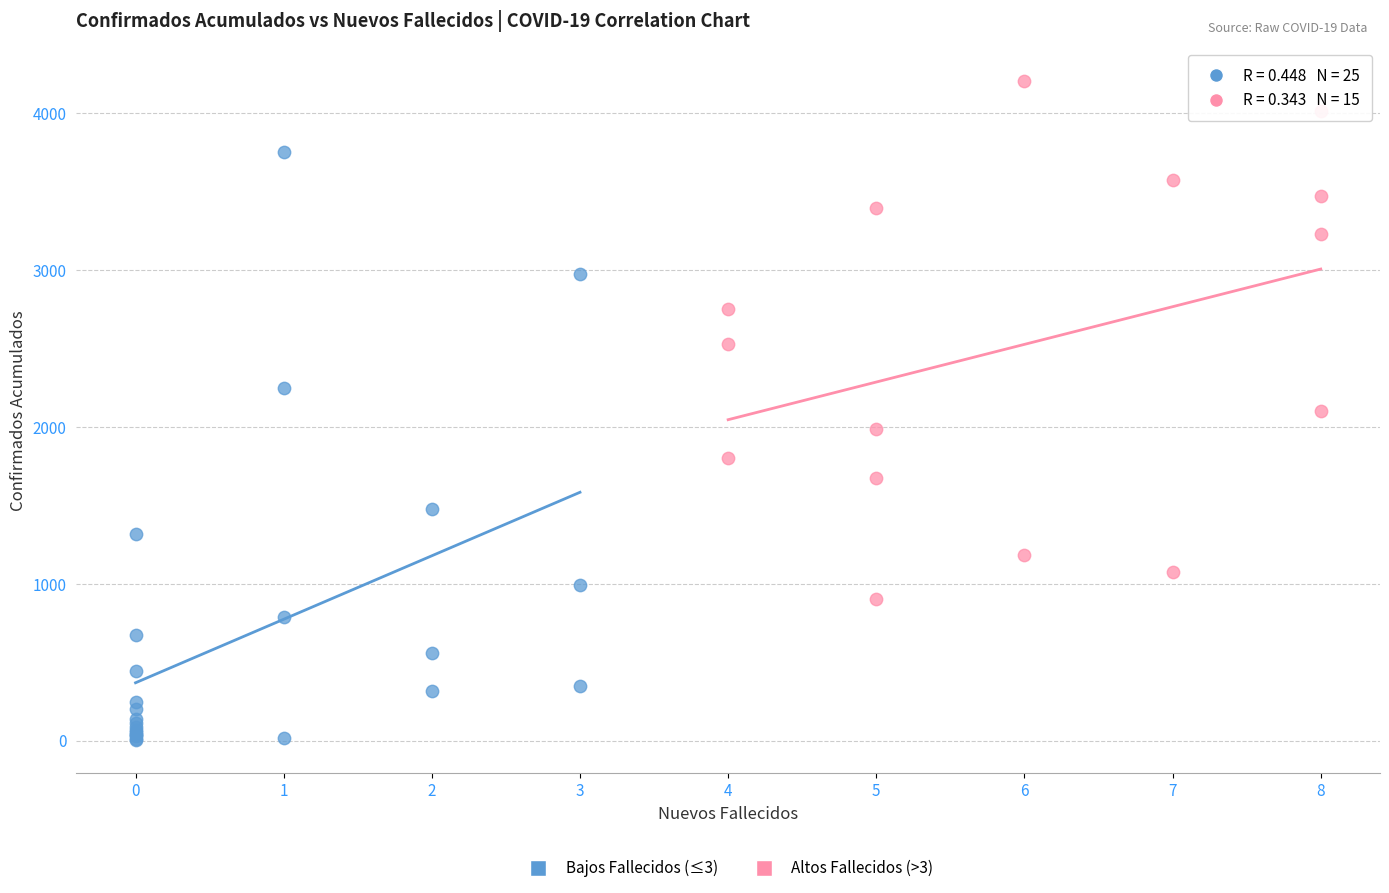

What are all the series names shown in the legend?

Bajos Fallecidos (≤3), Altos Fallecidos (>3)